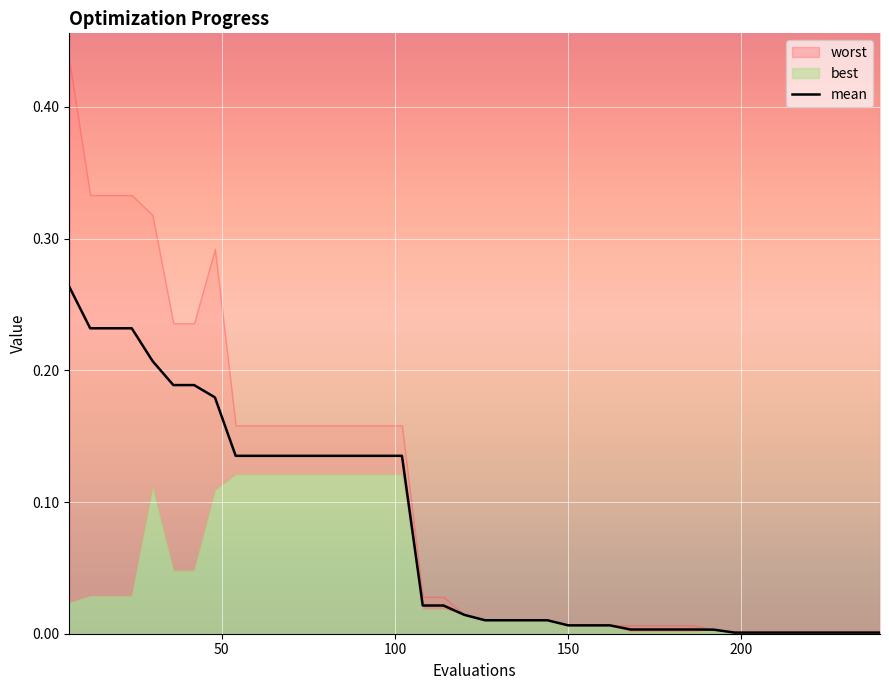

How many lines are shown in the chart?

1